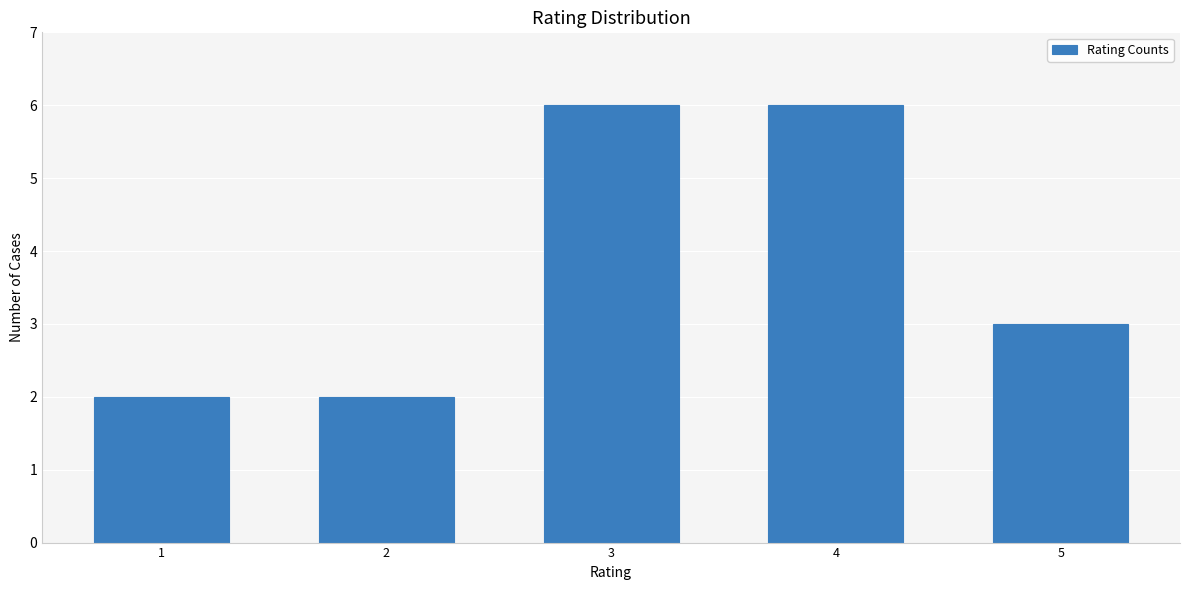

How many bars are there in total?

5